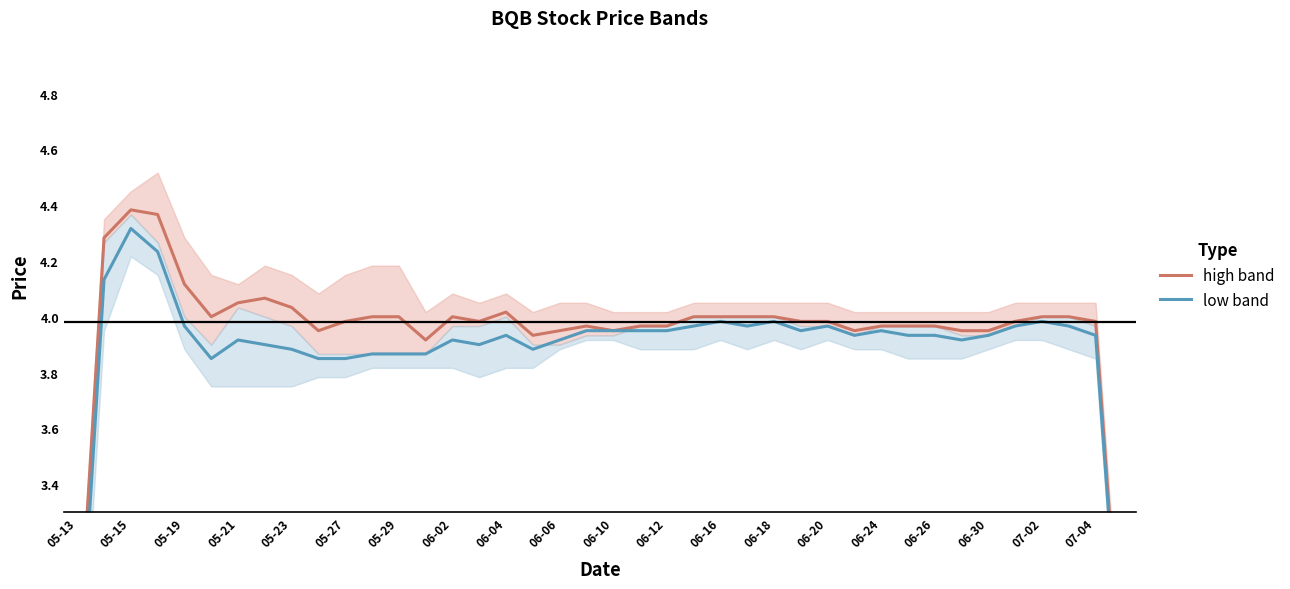

What are all the series names shown in the legend?

high band, low band